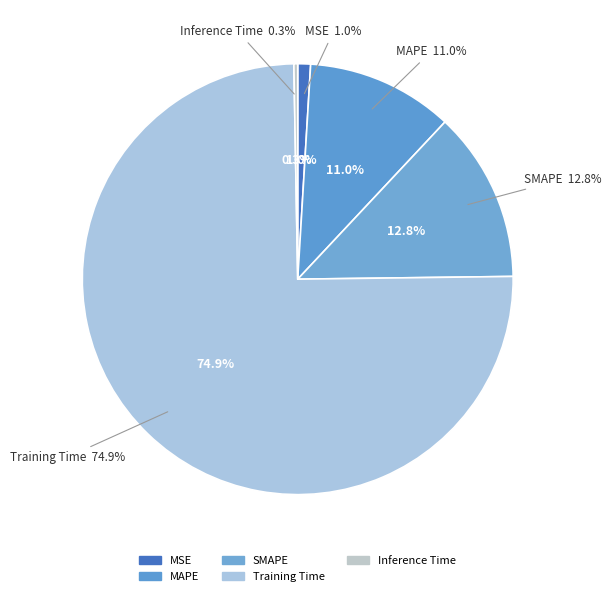

To the nearest percent, what is the difference between the largest and smallest slice percentages?

75%